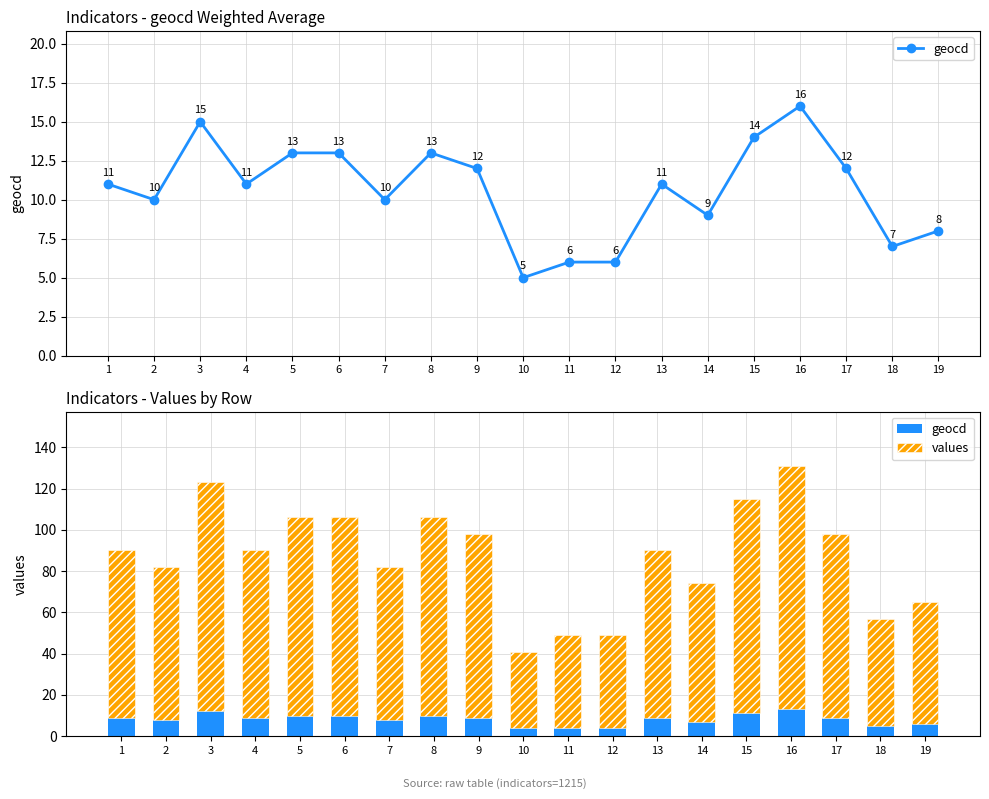

List the series in order of their overall mean, highest first.

values, geocd